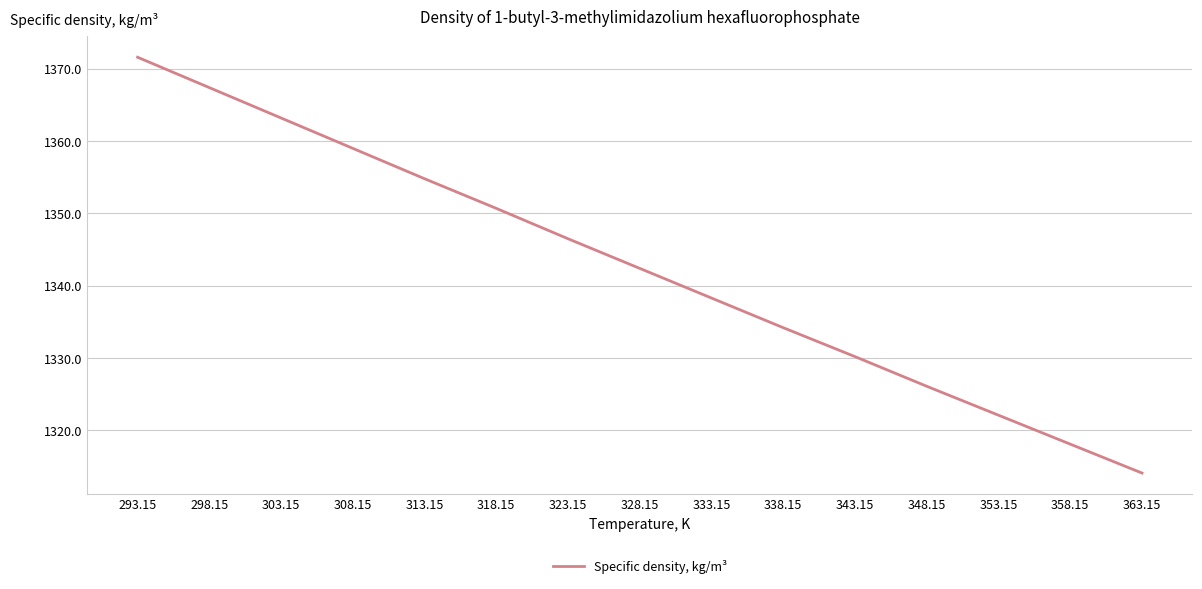

Where does the data first go above 1342?

293.15